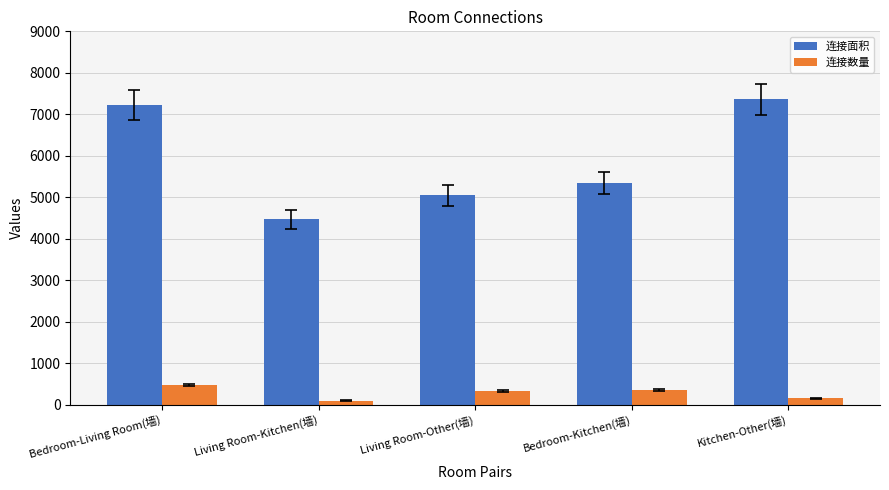

Is it true that 连接面积 equals 5340 at Bedroom-Kitchen(墙)?

True